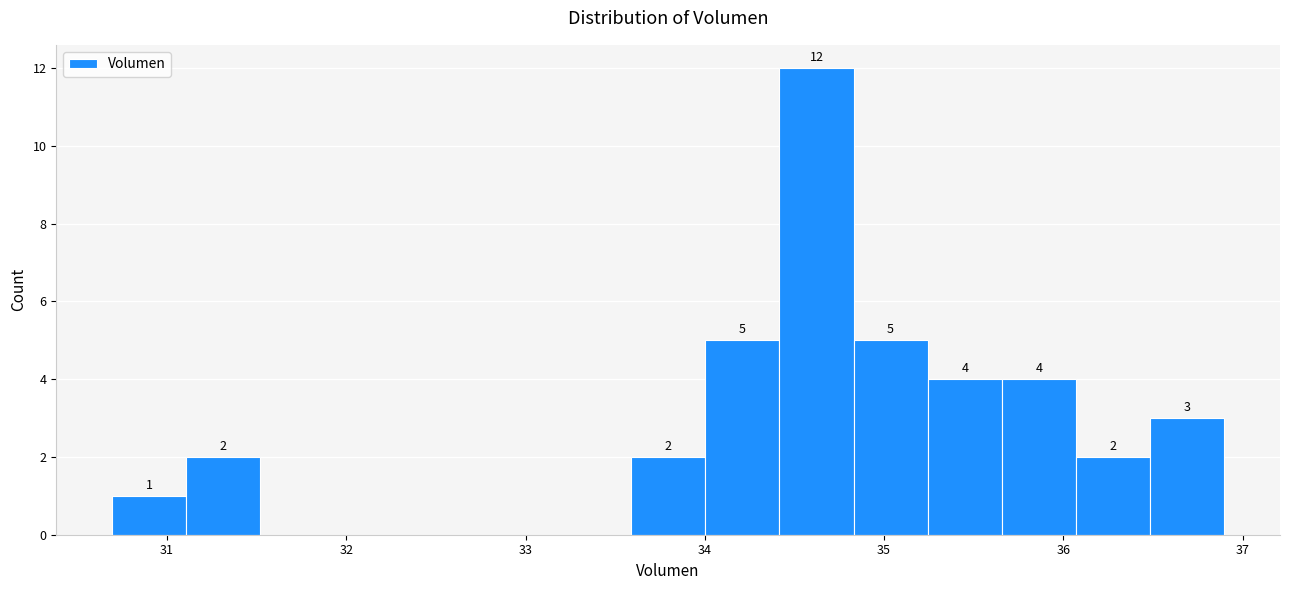

Which range on the x-axis has the tallest bar?

34.4 to 34.8